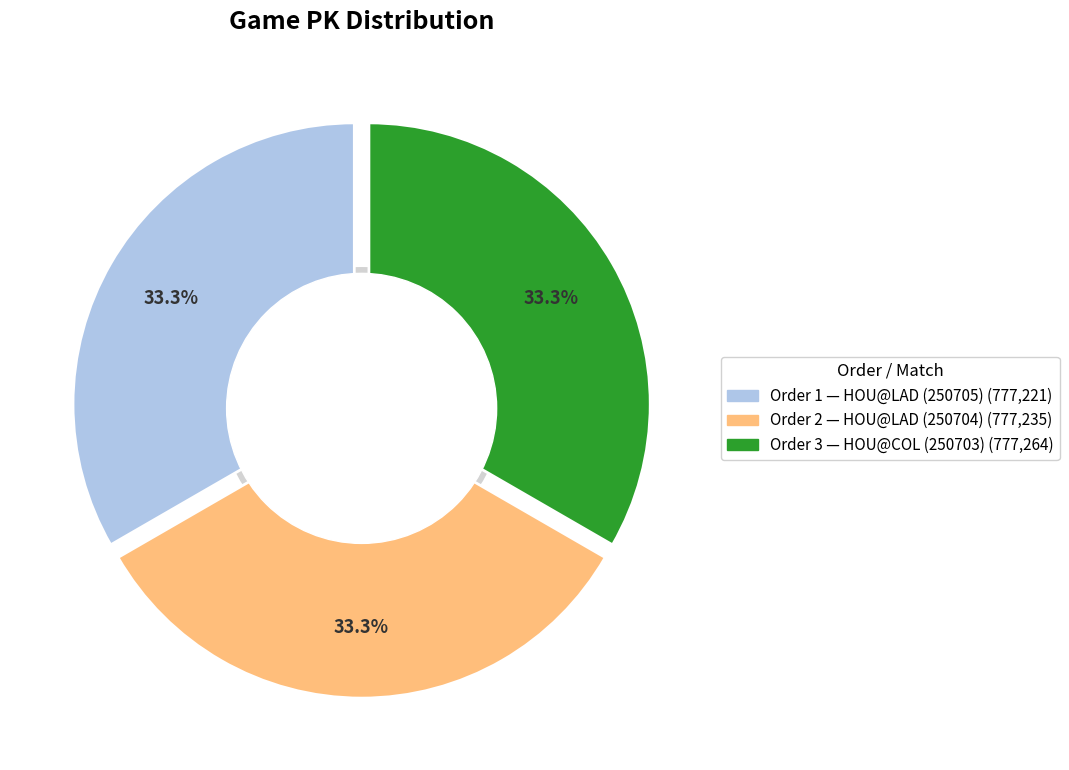

How many segments does this pie chart have?

3